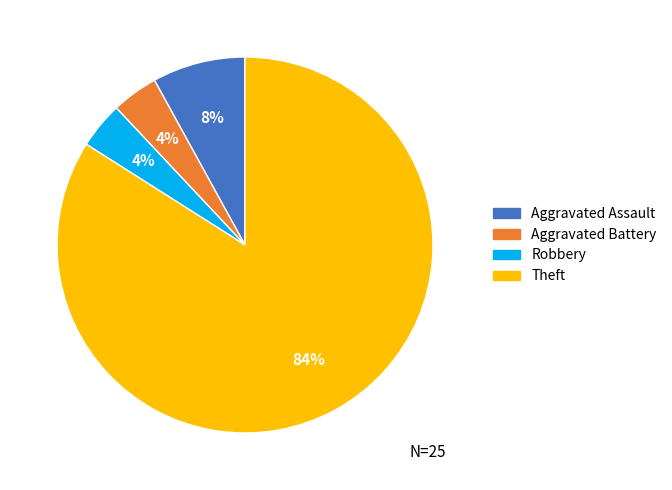

To the nearest percent, what is the difference between the largest and smallest slice percentages?

80%